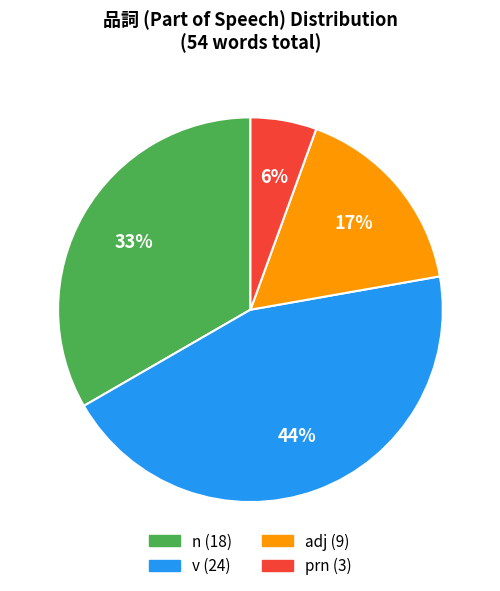

To the nearest percent, what is the average slice percentage?

25%